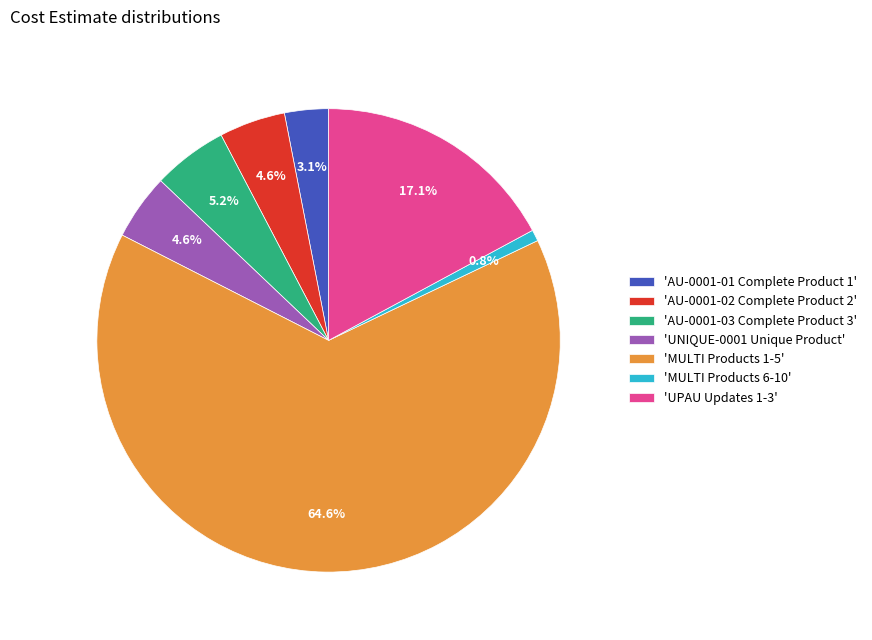

What portion of the pie excludes 'UPAU Updates 1-3'?

82.9%